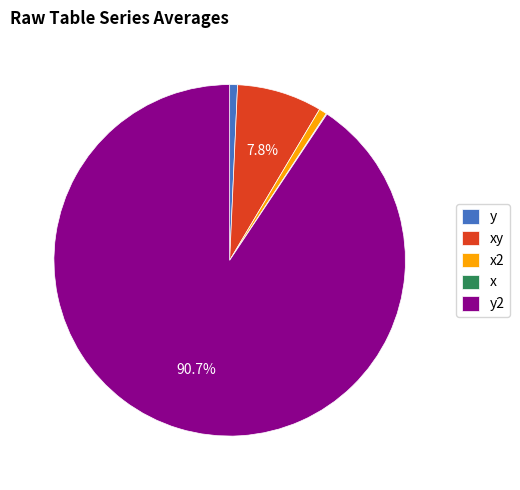

What is the largest slice in the pie chart?

y2